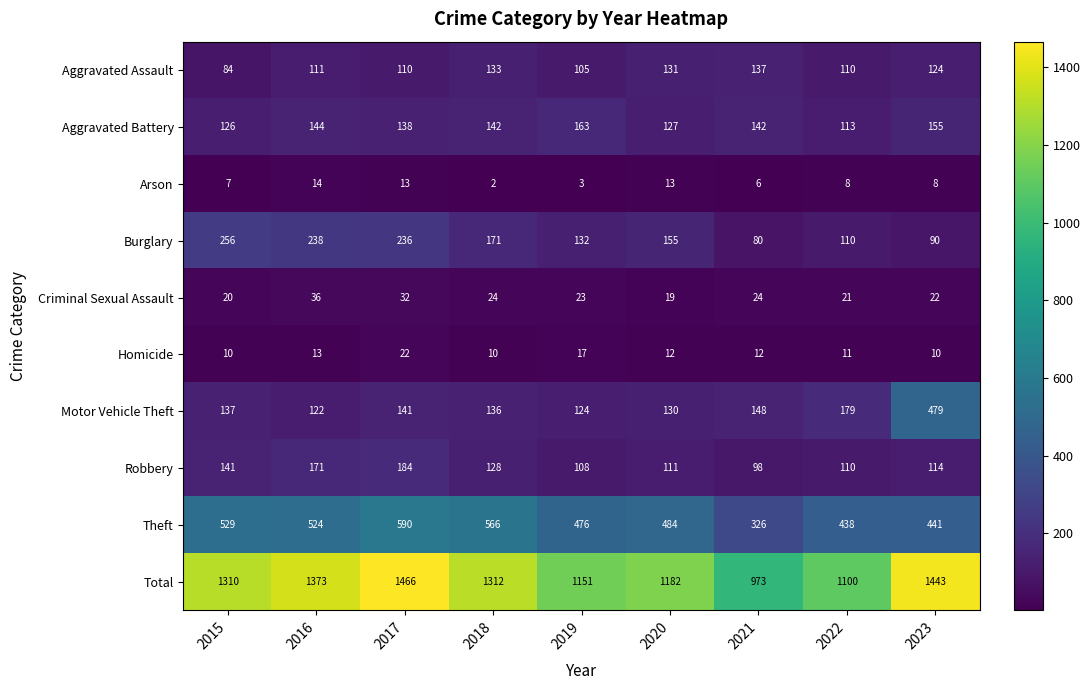

How many values in the Aggravated Battery series are below 142?

4